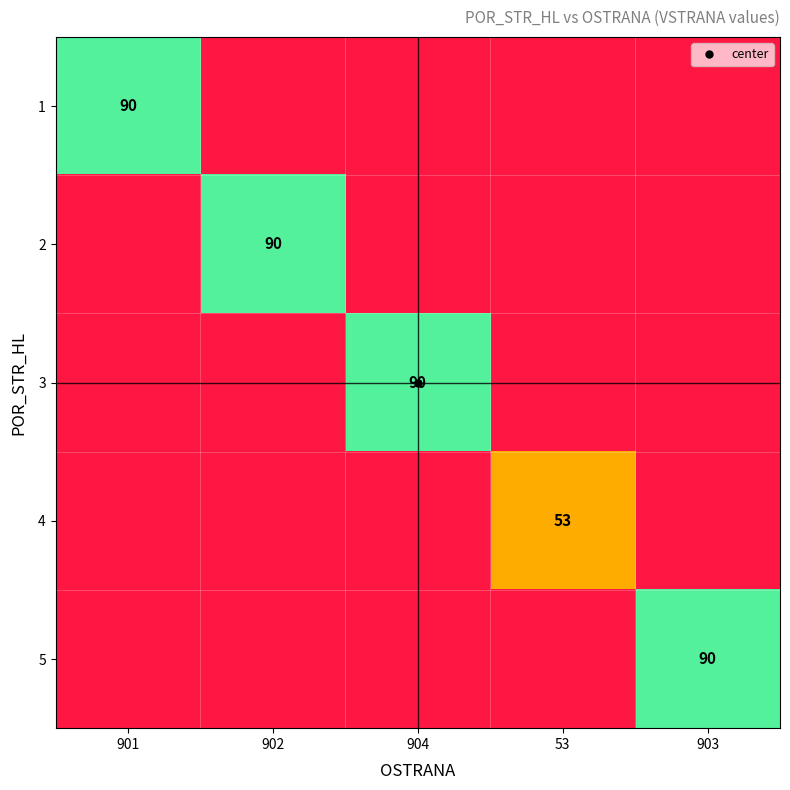

Is it true that 4 equals -24 at 904?

False